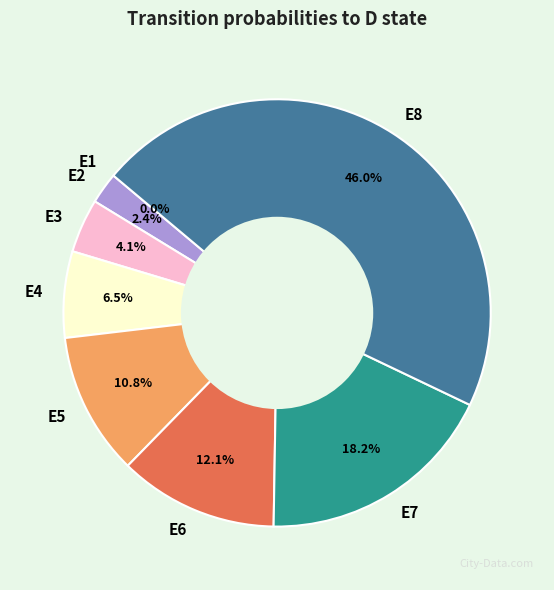

How many segments does this pie chart have?

8